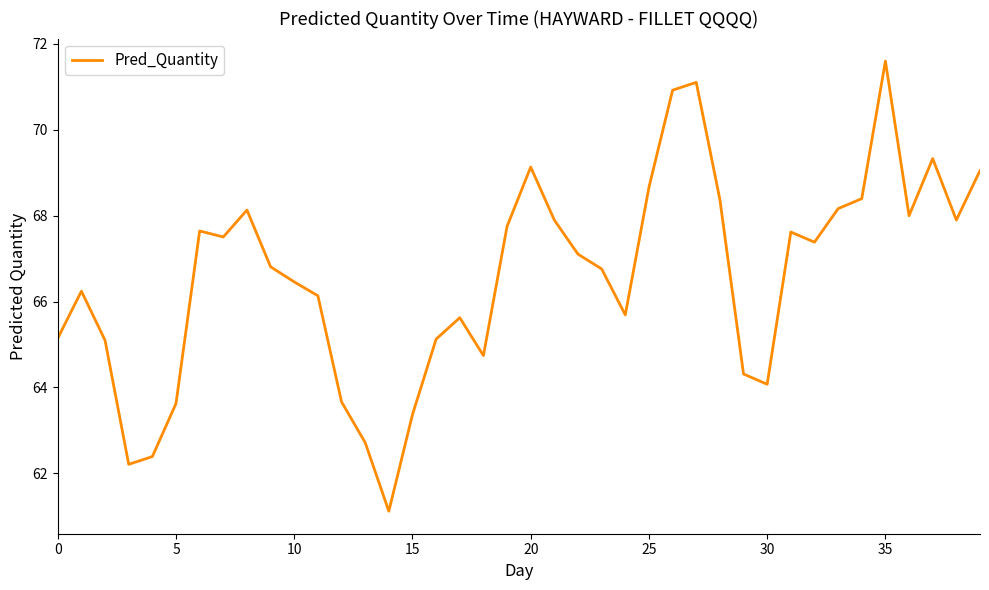

What is the greatest value displayed?

71.6